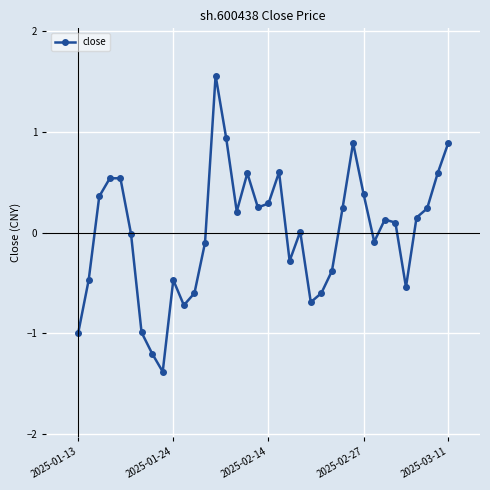

What is the difference between the maximum and second lowest values?

2.8